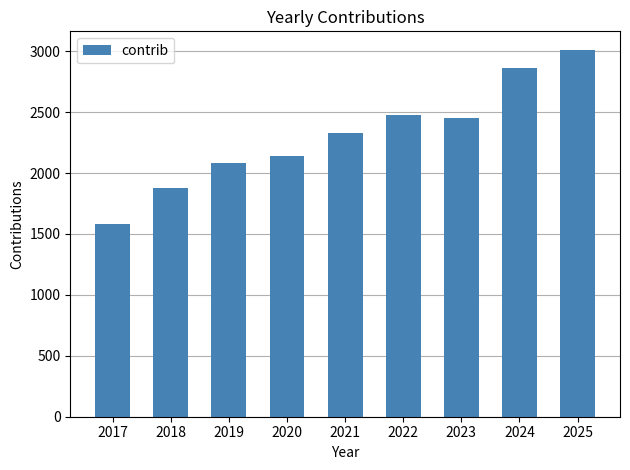

Between 2018 and 2019, which is larger?

2019